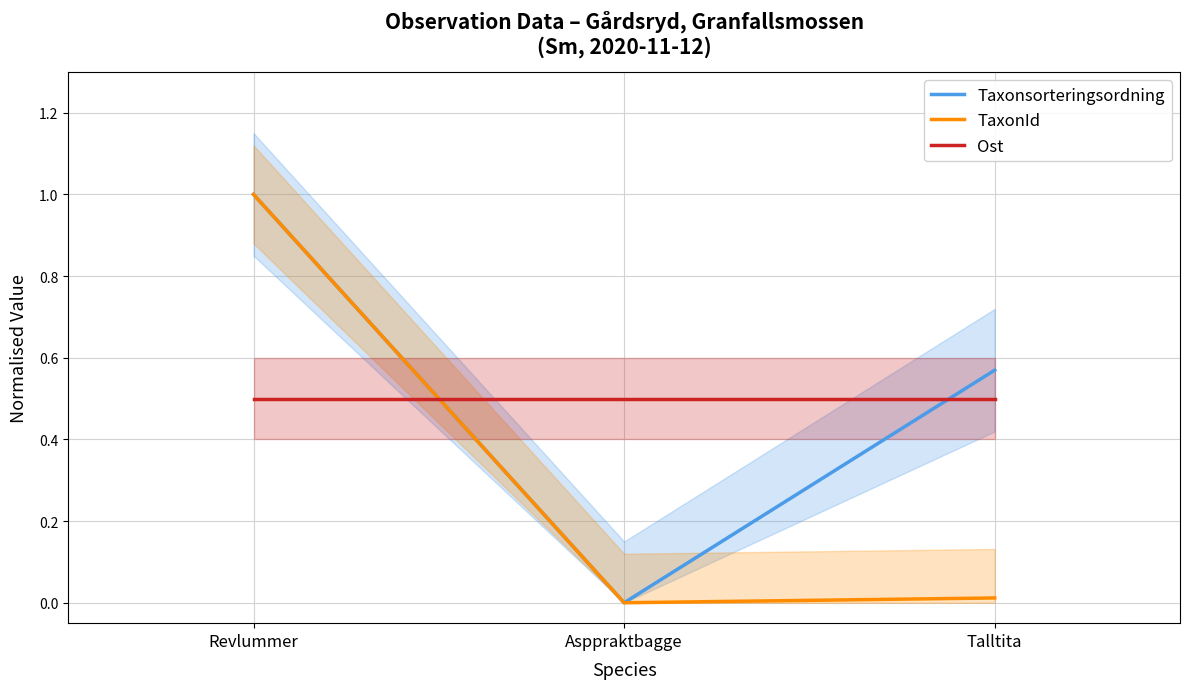

Count the number of categories in the chart.

3